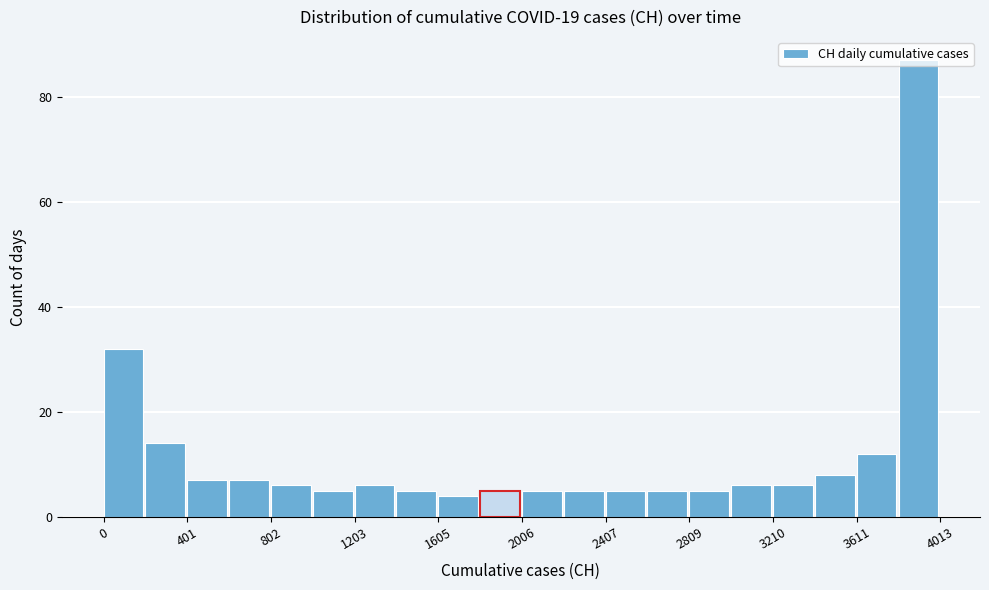

What is the height of the bar covering 1400 to 1600 on the x-axis? Neither the bar edges nor the heights are printed on the chart, so give them approximately, as read against the axes.

6